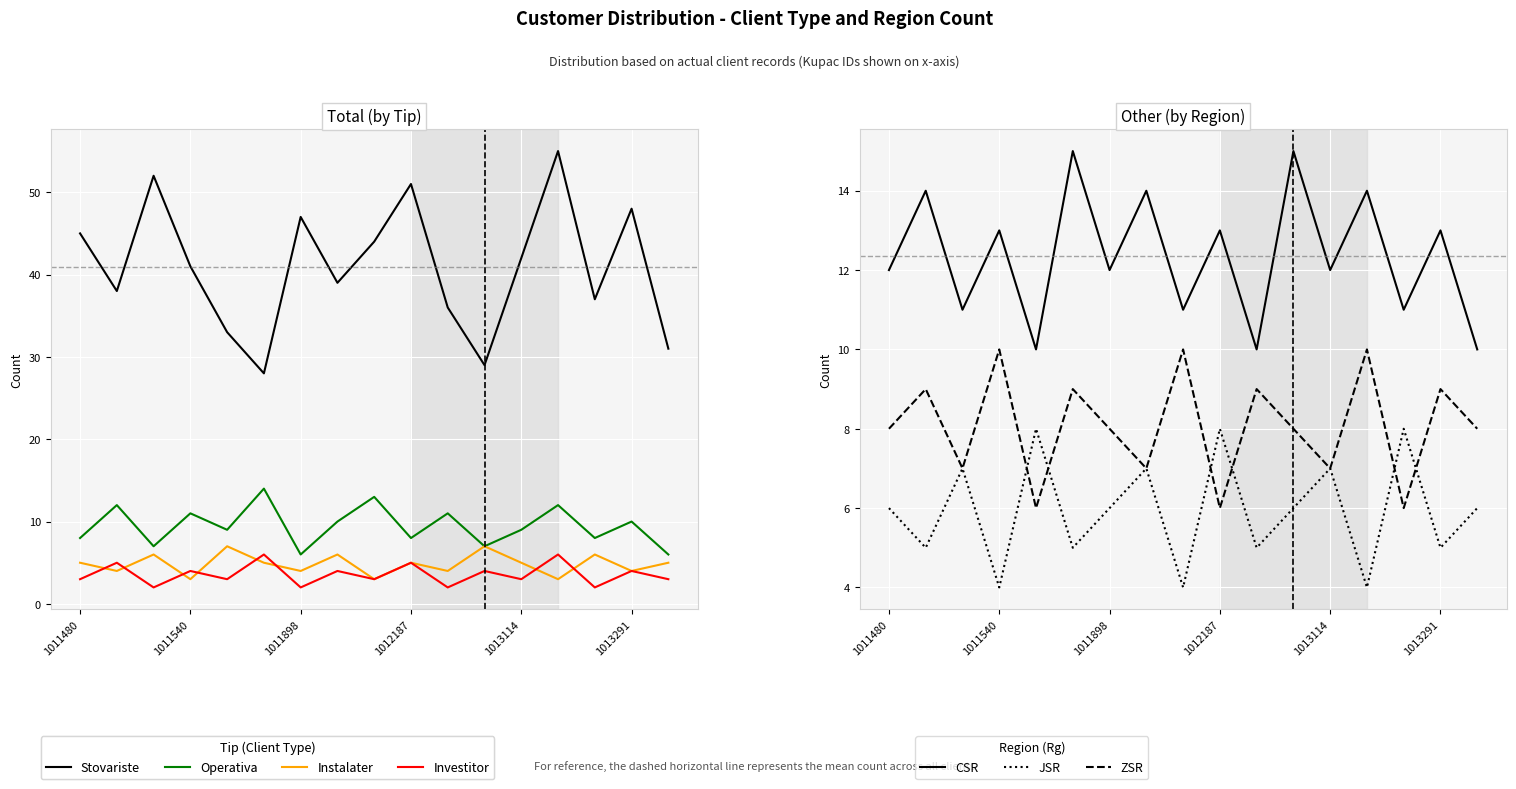

What is the minimum value shown in the chart?

2